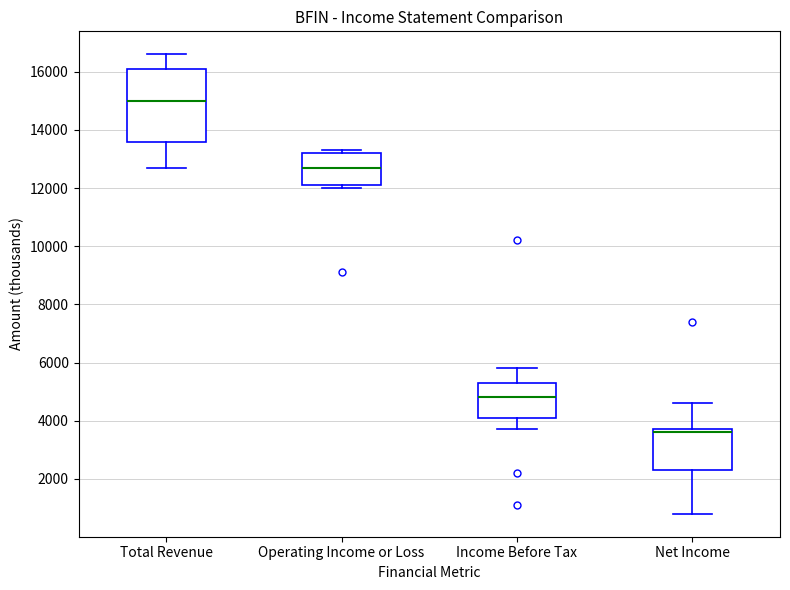

Reading left to right, transcribe this box plot: for each box, give where its median line is, the range the box spans, and where its two whiskers end, as read against the y-axis. The values are not printed on the chart, so give them approximately, as read against the axis.

Total Revenue: median 15000, box 13600 to 16200, whiskers 12800 to 16600
Operating Income or Loss: median 12800, box 12200 to 13200, whiskers 12000 to 13400
Income Before Tax: median 4800, box 4200 to 5400, whiskers 3800 to 5800
Net Income: median 3600, box 2400 to 3800, whiskers 800 to 4600